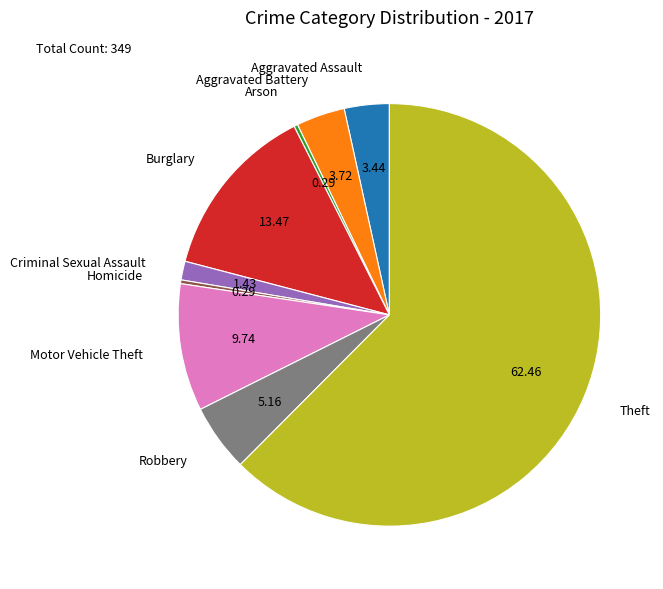

Which has a higher value, Homicide or Robbery?

Robbery